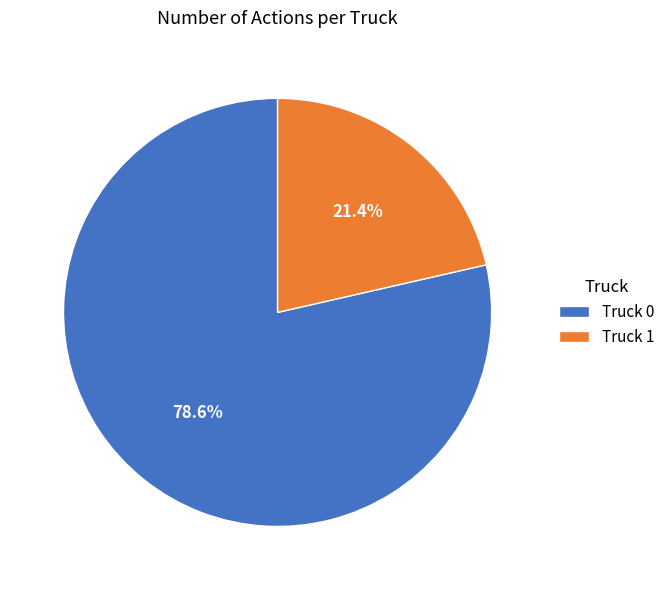

Does Truck 0 represent more than half of the total?

Yes